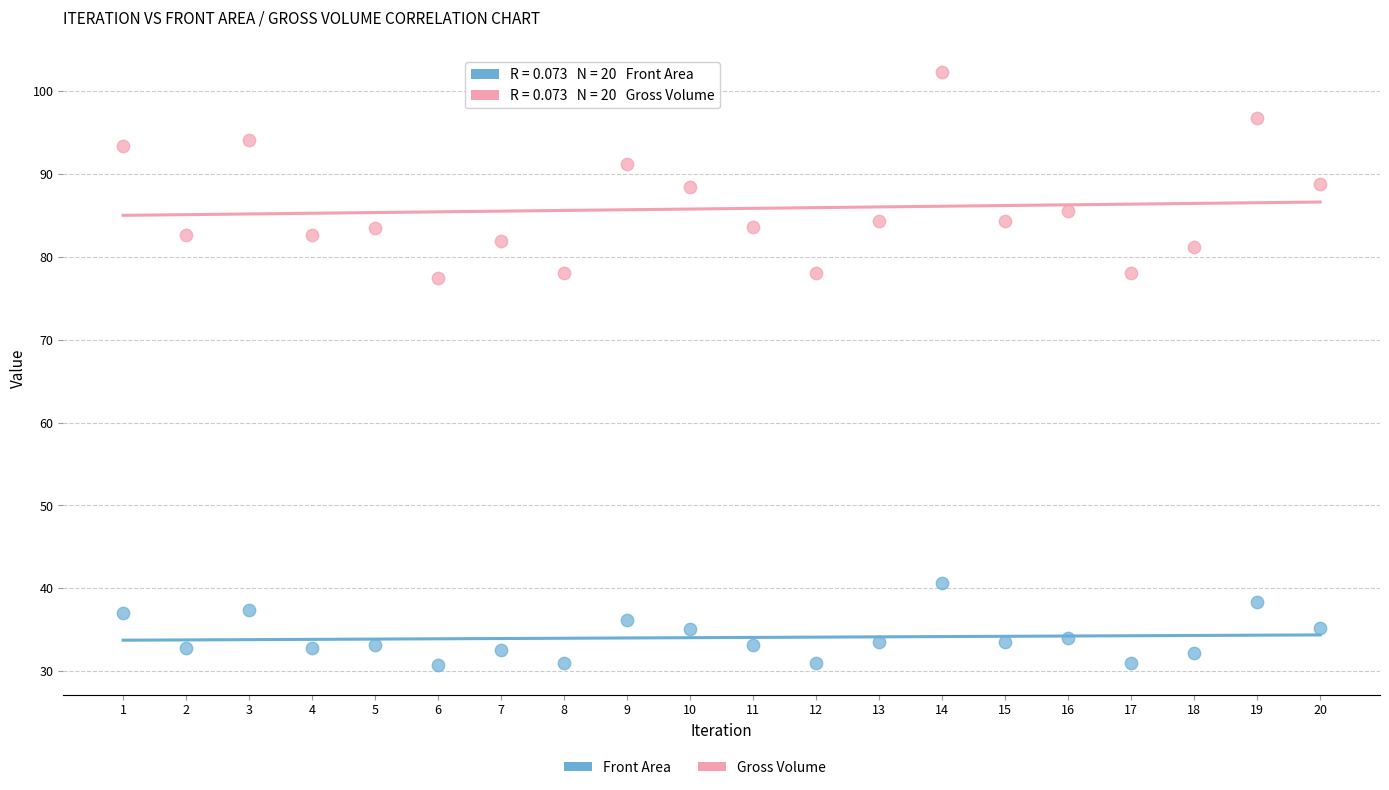

Which series contains the highest Y value?

Gross Volume